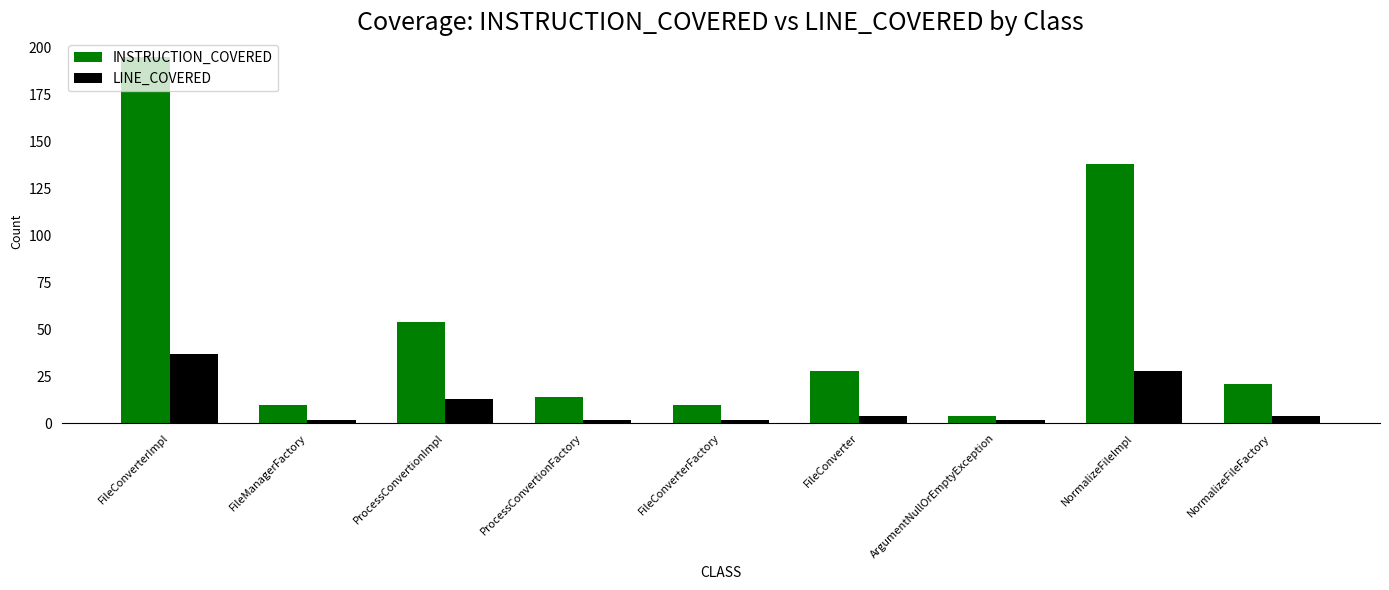

Where does the LINE_COVERED series first go above 4?

FileConverterImpl